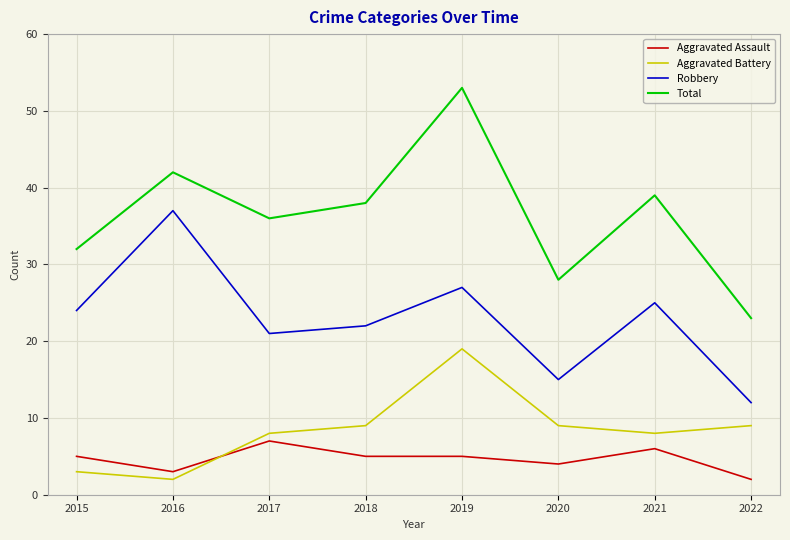

What is the minimum value for Aggravated Battery?

2